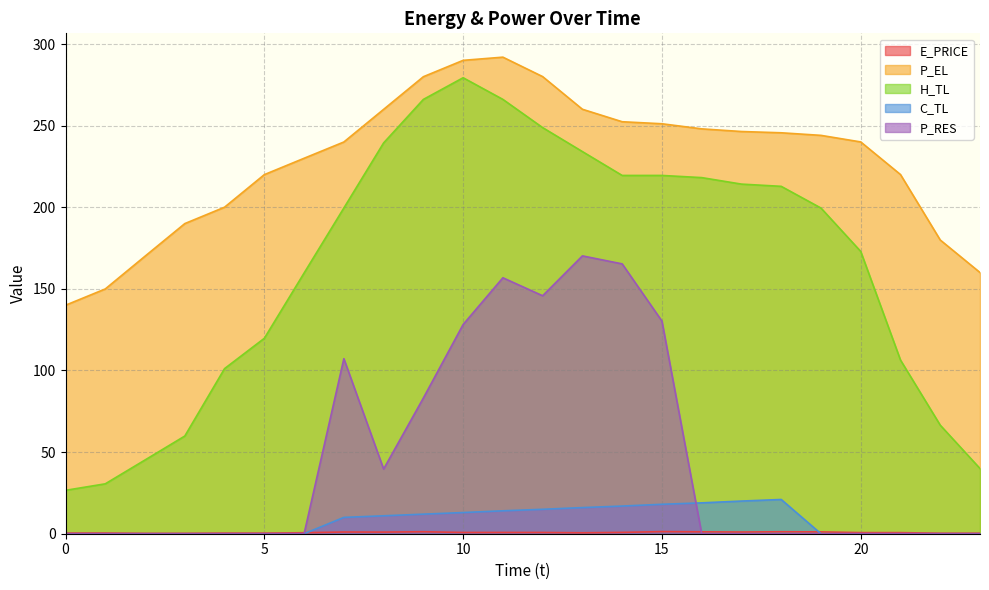

The value of P_RES at 2 is 0.0. True or false?

True